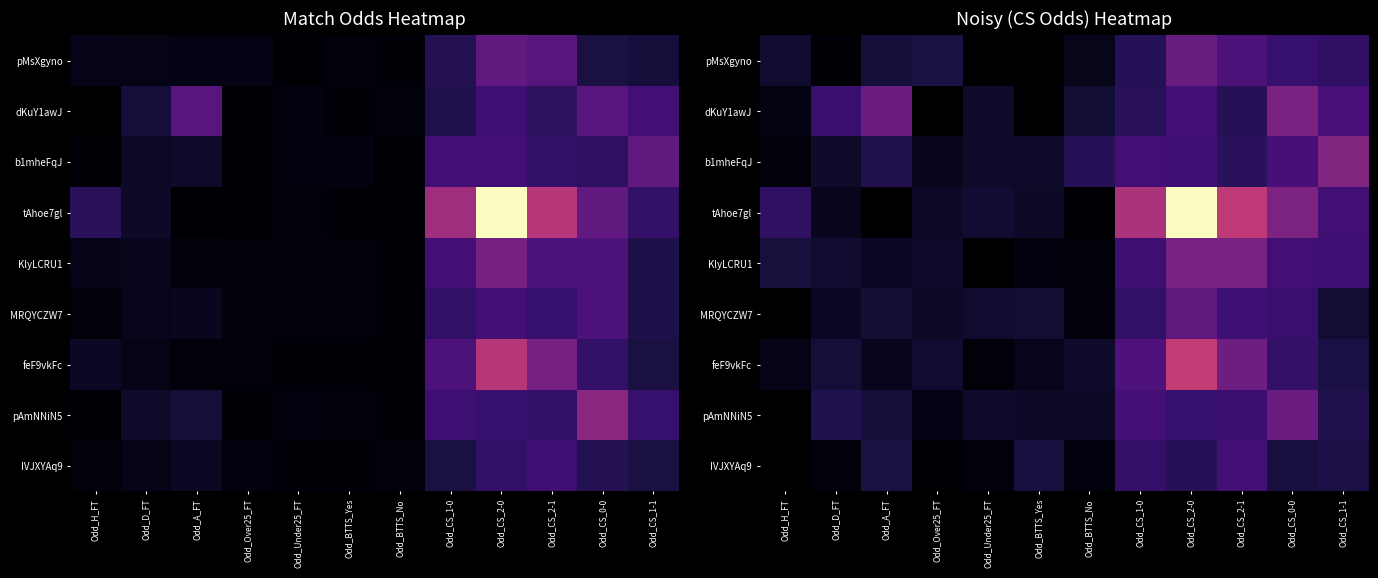

Which series has the largest total across all categories?

tAhoe7gl